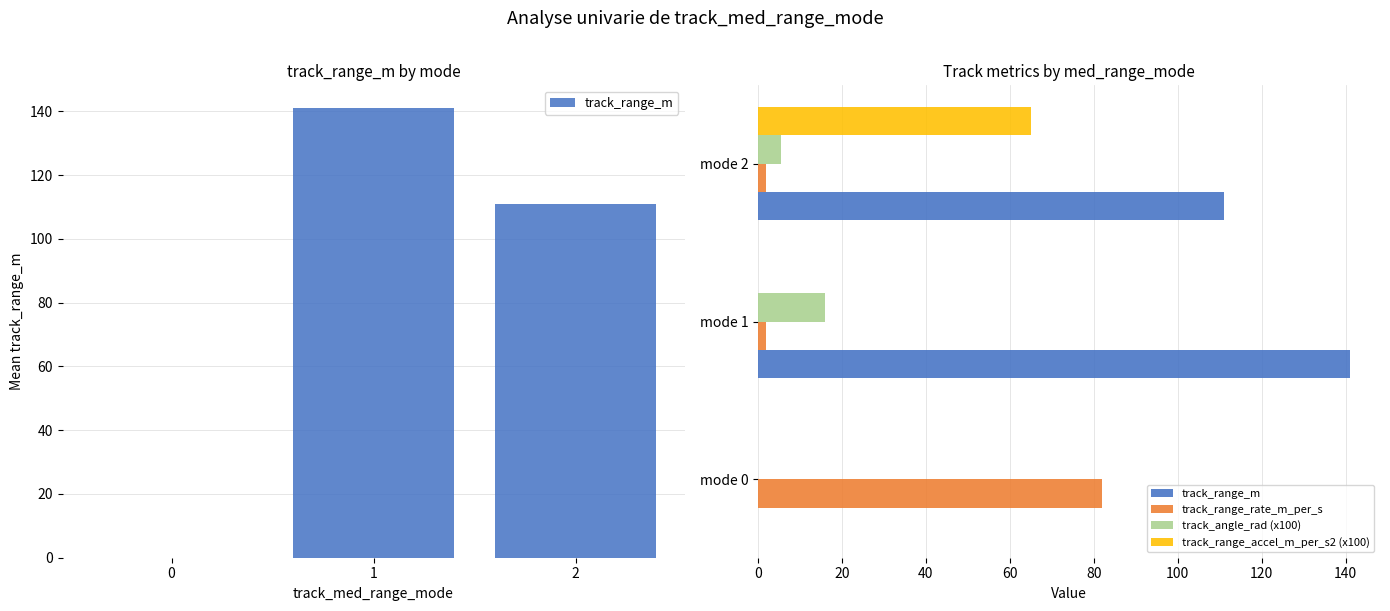

How many bars are there in each group?

4